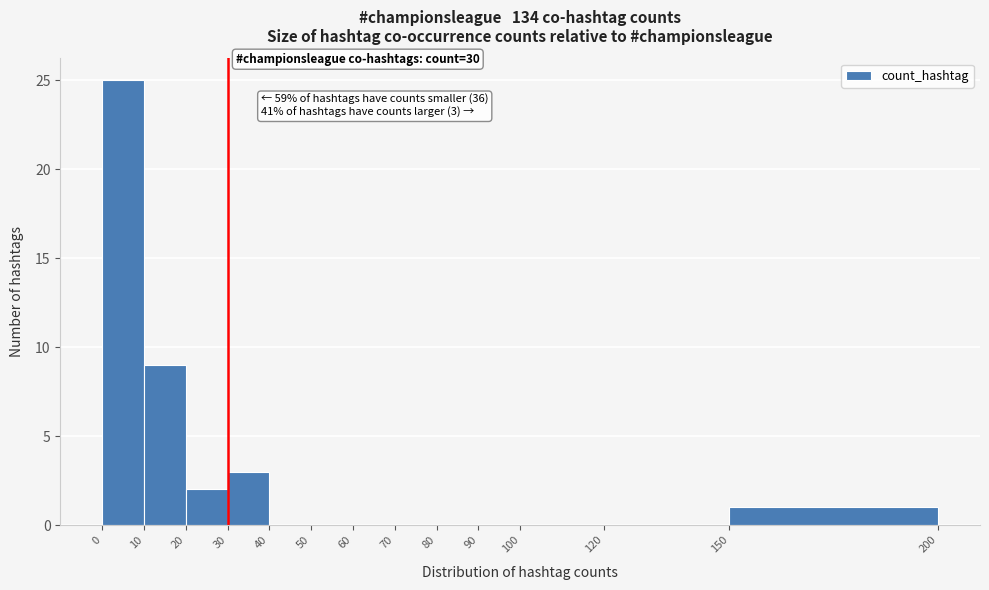

Over which range of the x-axis is the bar tallest?

0 to 10